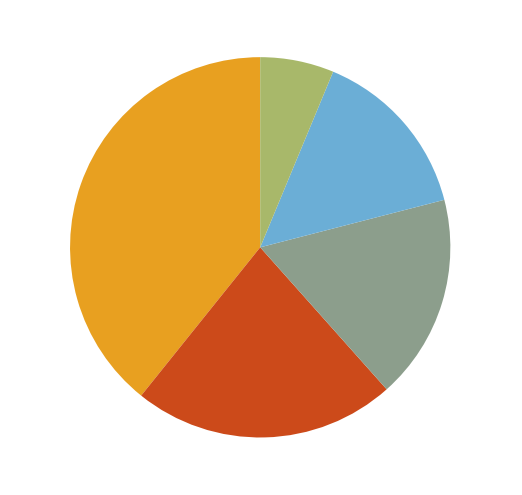

How many slices are in this pie chart?

5